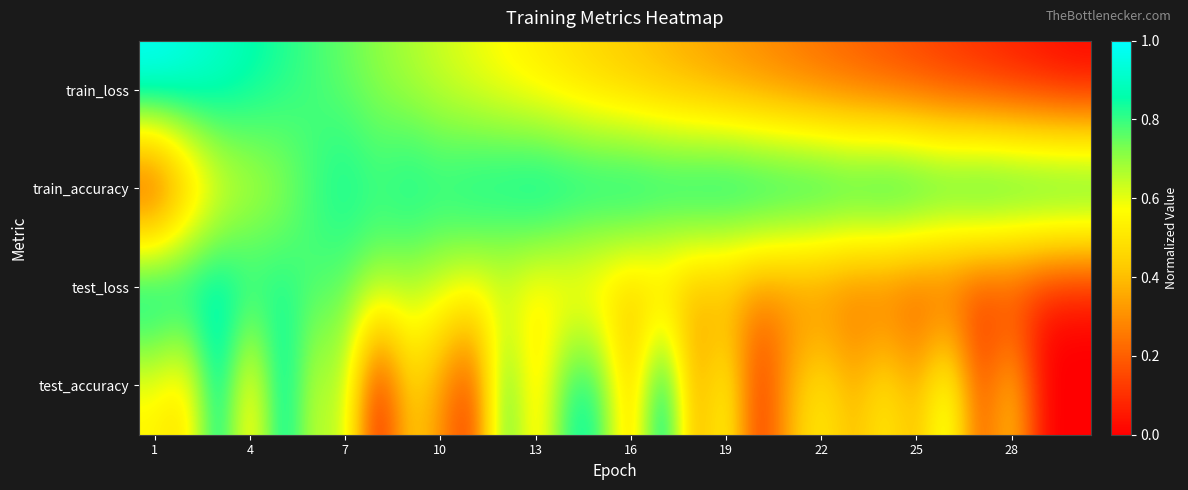

At how many categories does at least one series exceed 0?

30